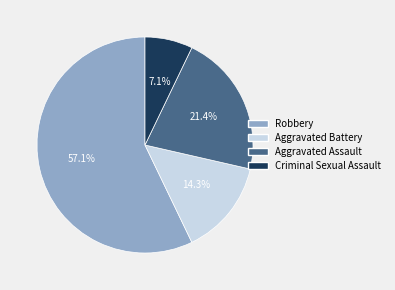

Do Aggravated Assault and Aggravated Battery together represent more than half of the pie?

No